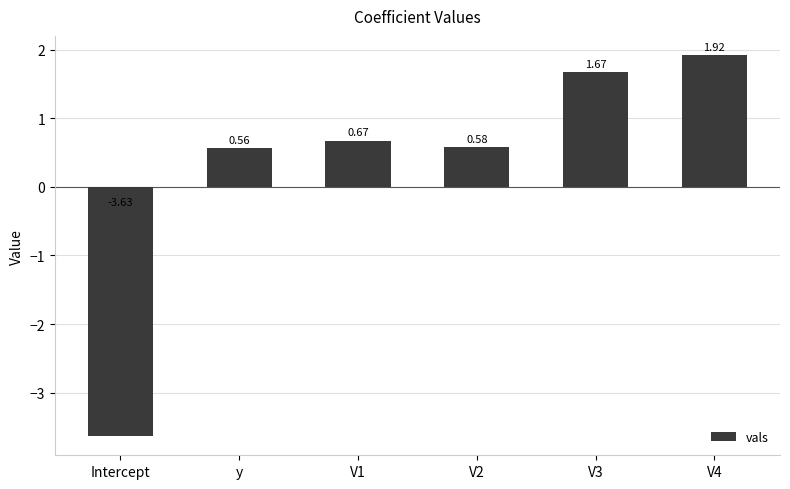

How many bars are there in total?

6